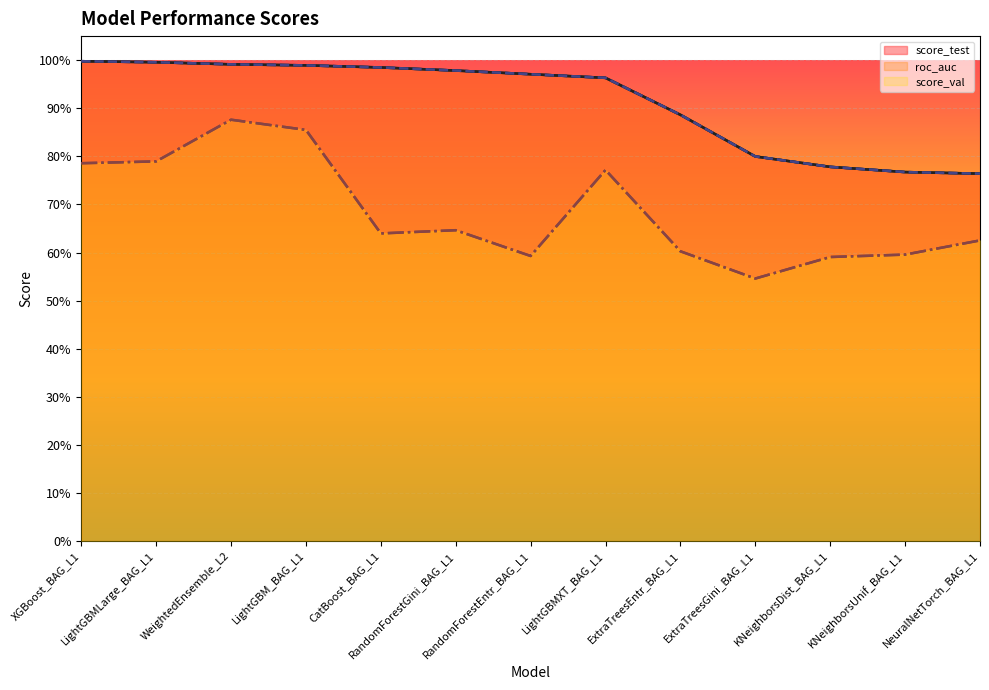

What position from the left is NeuralNetTorch_BAG_L1?

13